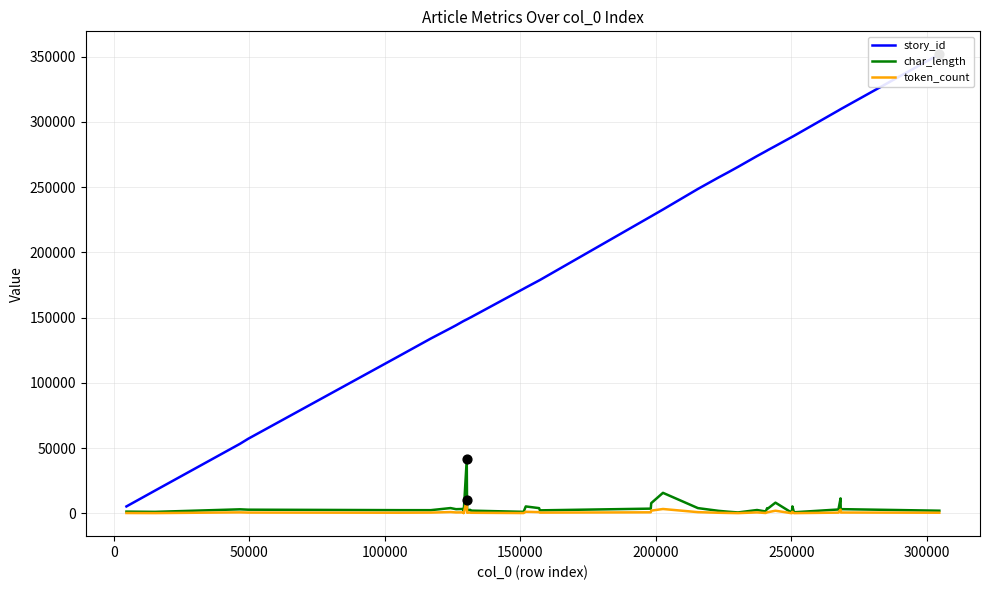

Which series has the largest total across all categories?

story_id